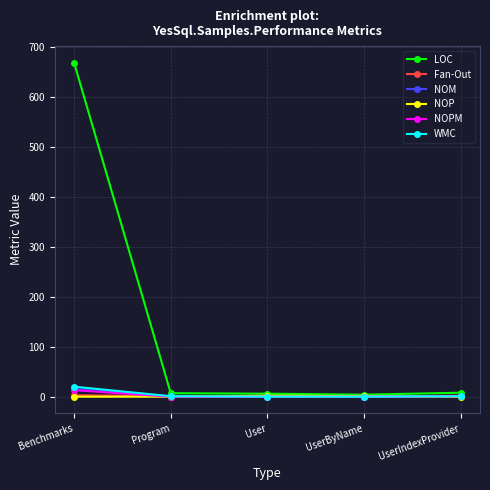

How many data points does each series have?

5